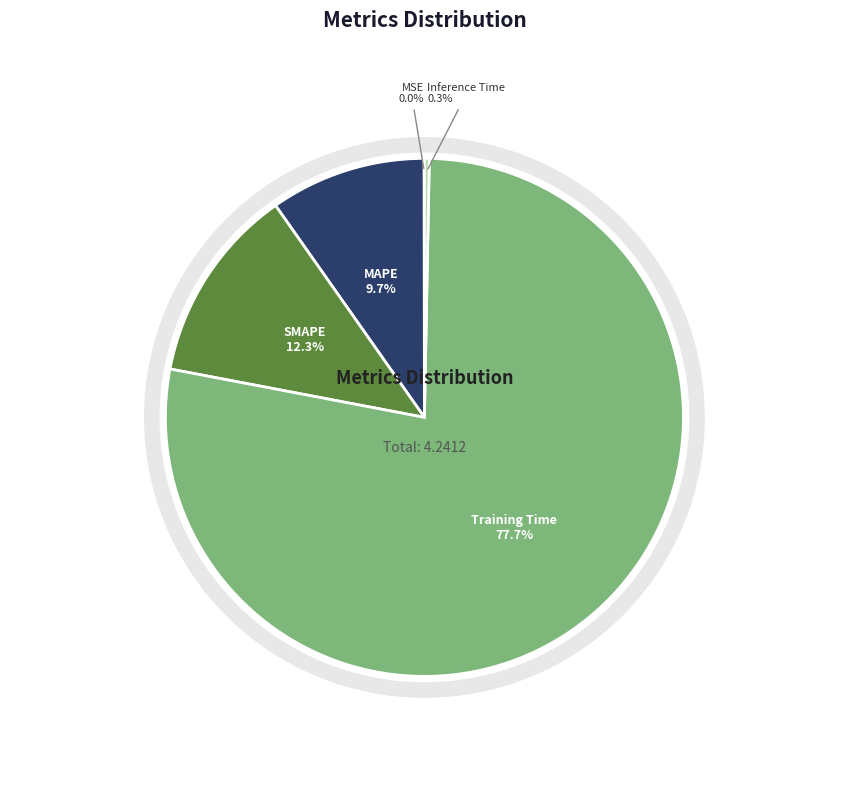

Do Inference Time and SMAPE together represent more than half of the pie?

No